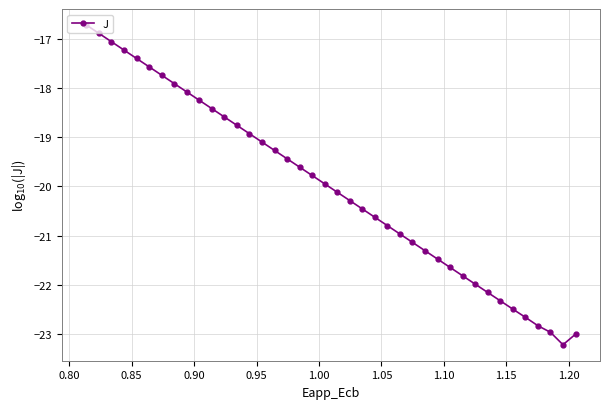

What is the average value?

-20.0